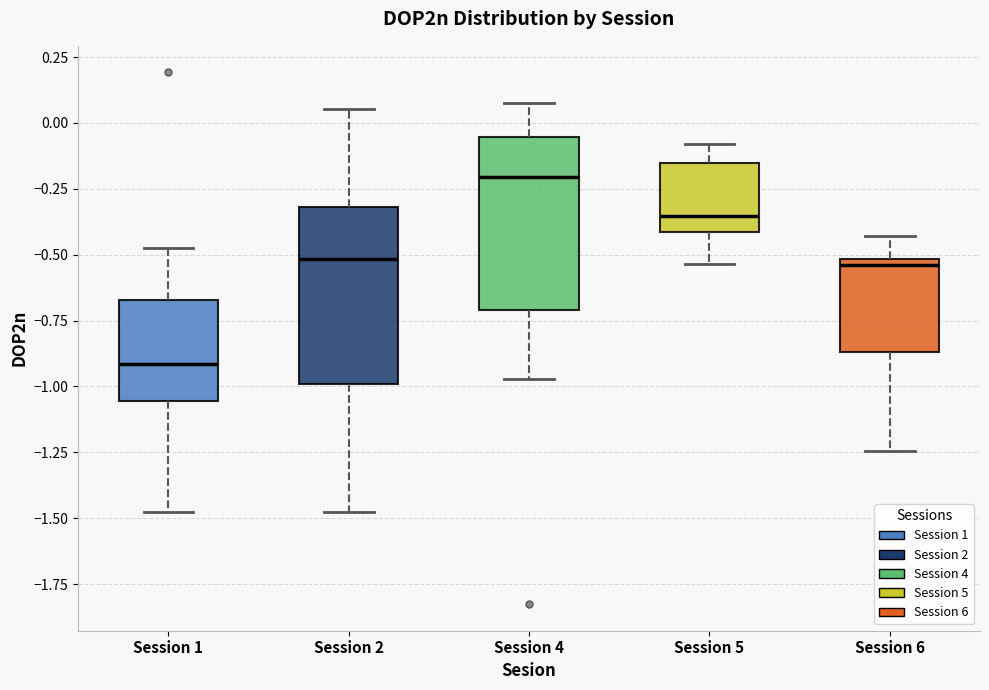

Where does the median line of the box for Session 6 sit on the y-axis? The values are not printed on the chart, so give them approximately, as read against the axis.

-0.55